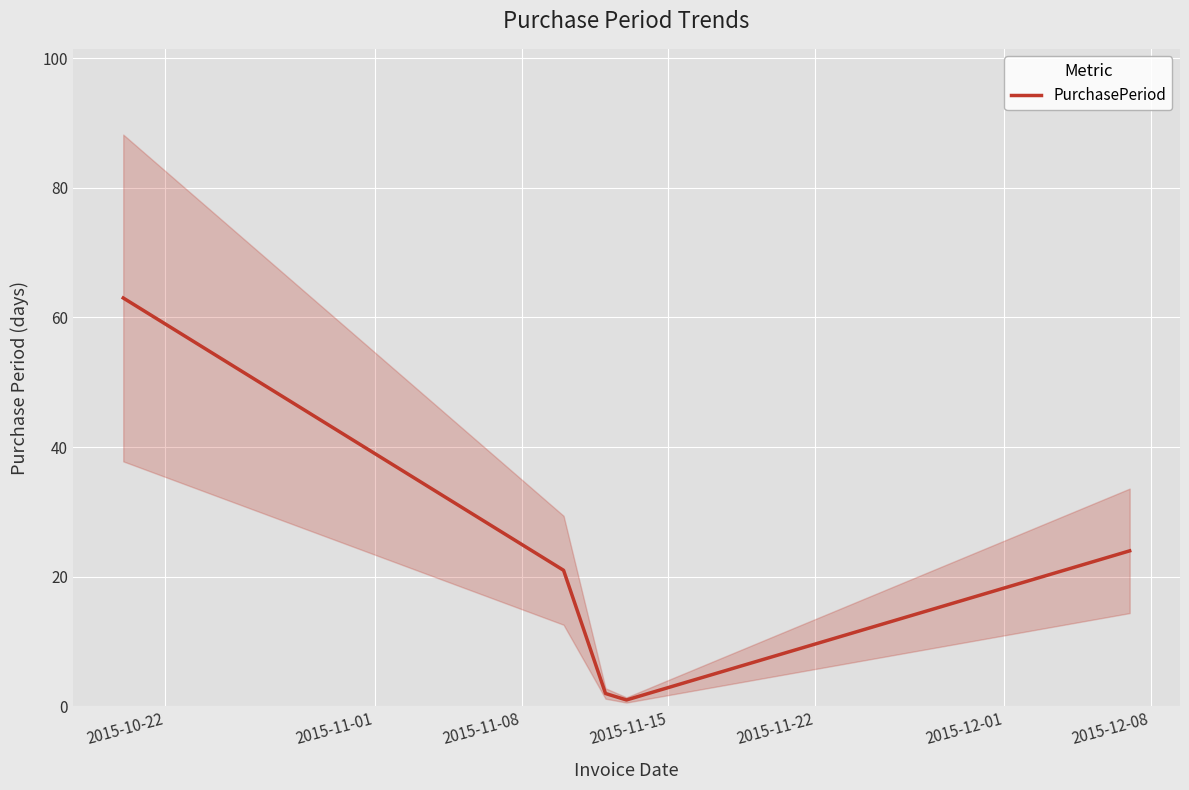

Reading right to left, what are all the values shown in this chart?

24	1	2	21	63